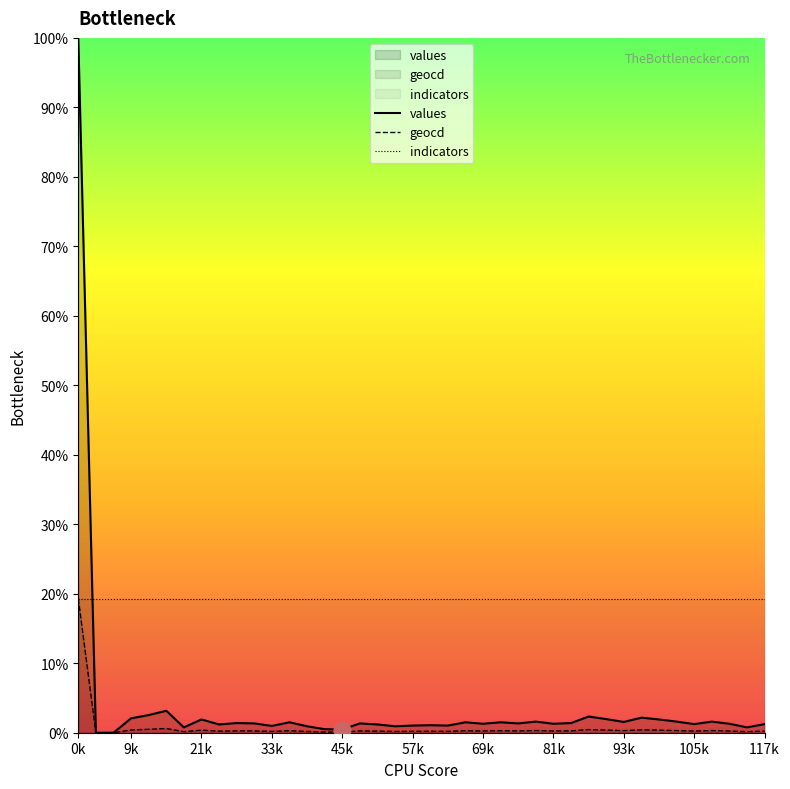

What is the label of the 27th point from the left?

26